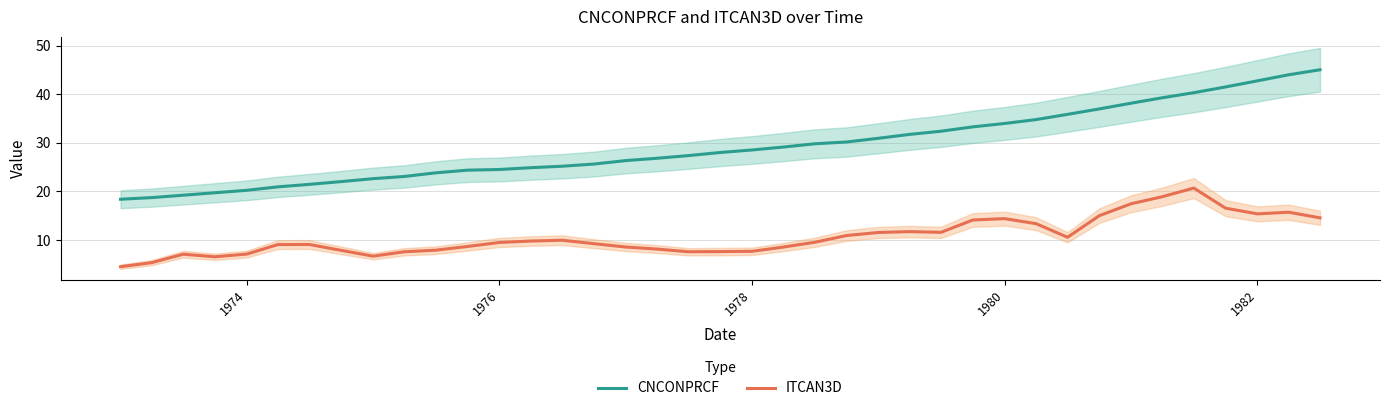

In ITCAN3D, how many points are lower than both neighbors (excluding endpoints)?

6